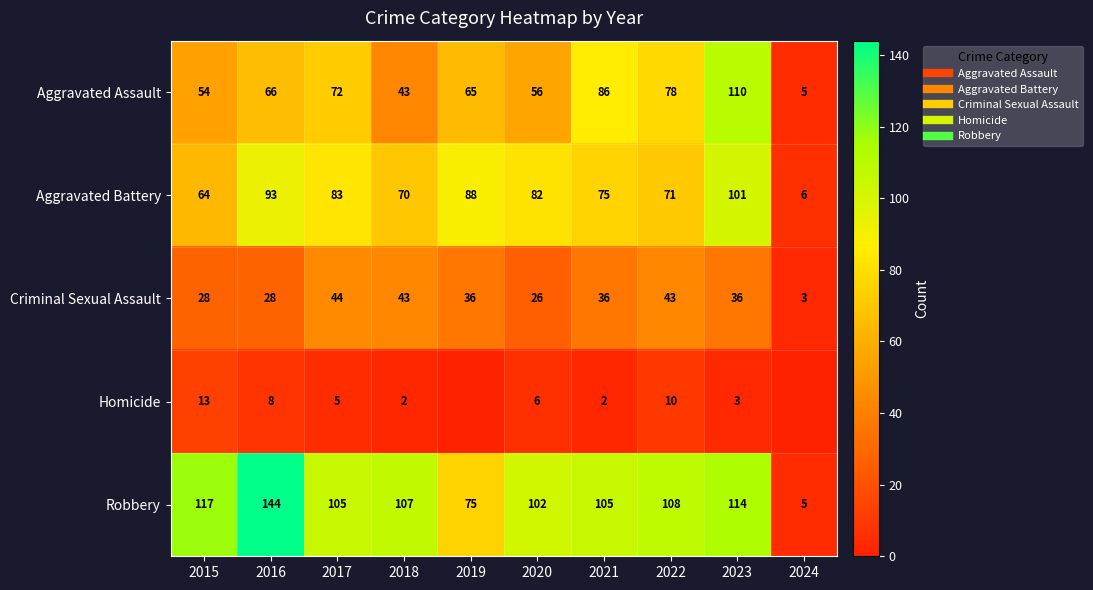

Which series changed the most between 2021 and 2022?

Aggravated Assault